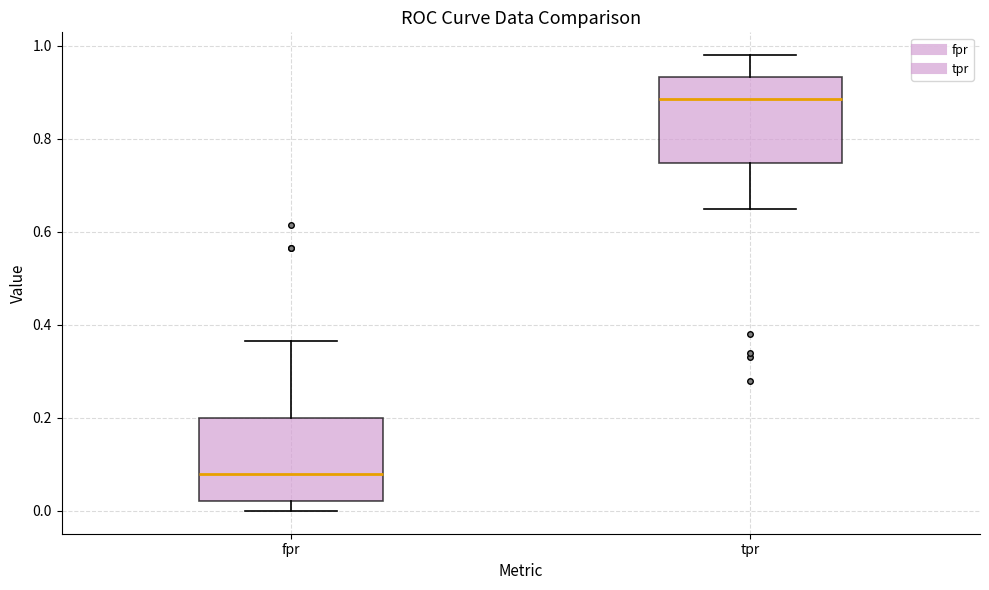

Where does the lower whisker of the box for tpr end on the y-axis? The values are not printed on the chart, so give them approximately, as read against the axis.

0.66